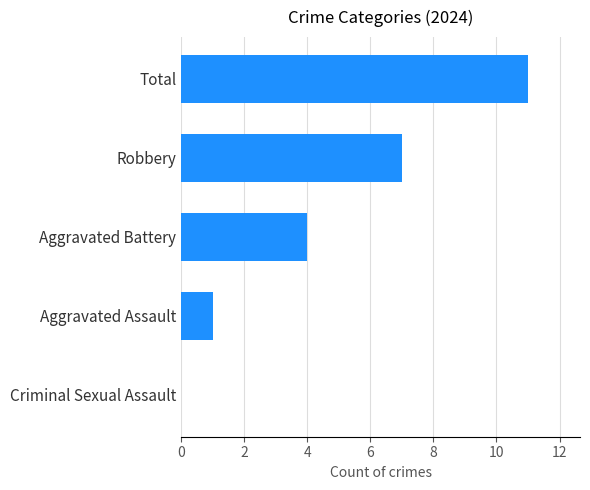

Is it true that the value at Criminal Sexual Assault is 0?

True